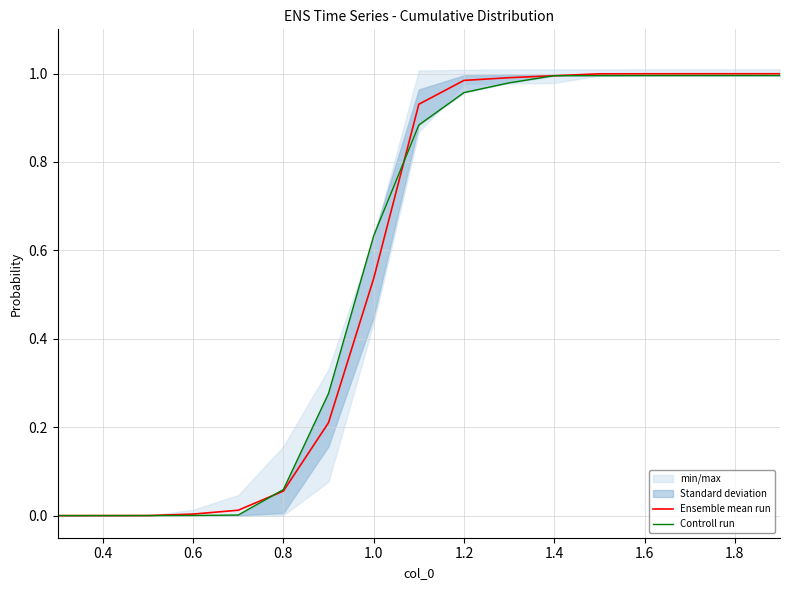

True or false: Ensemble mean run has a value of 1.5 at 1.4.

False